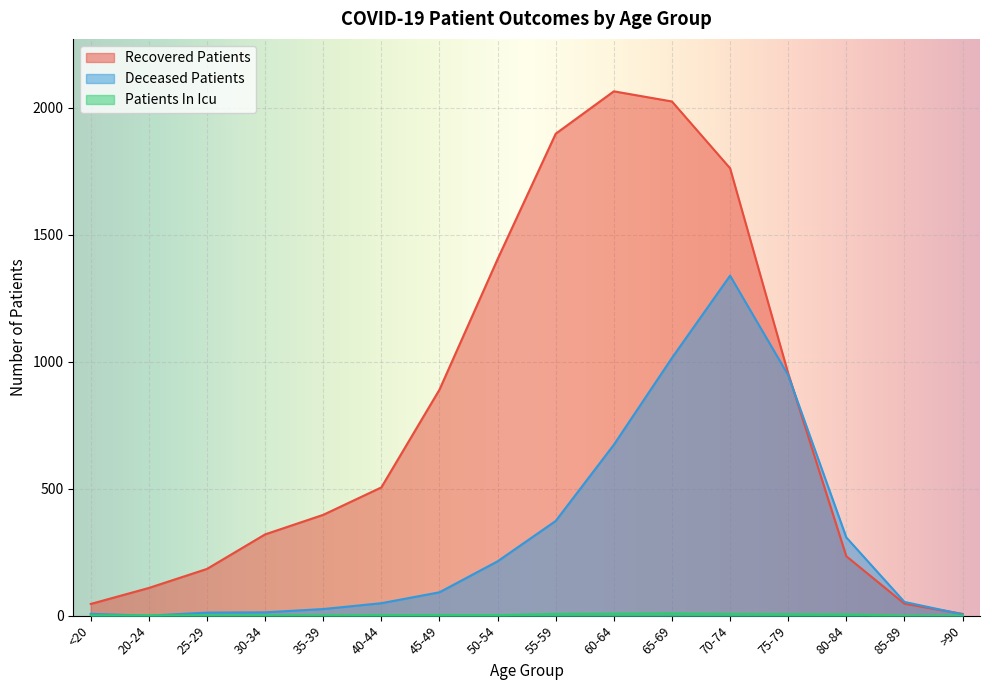

After their last crossing, which series has the higher values: recovered_patients or deceased_patients?

recovered_patients